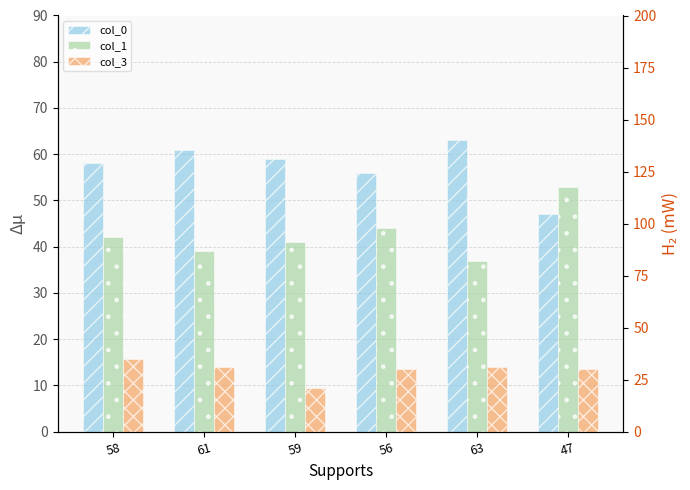

Which series has the widest spread of values?

col_0